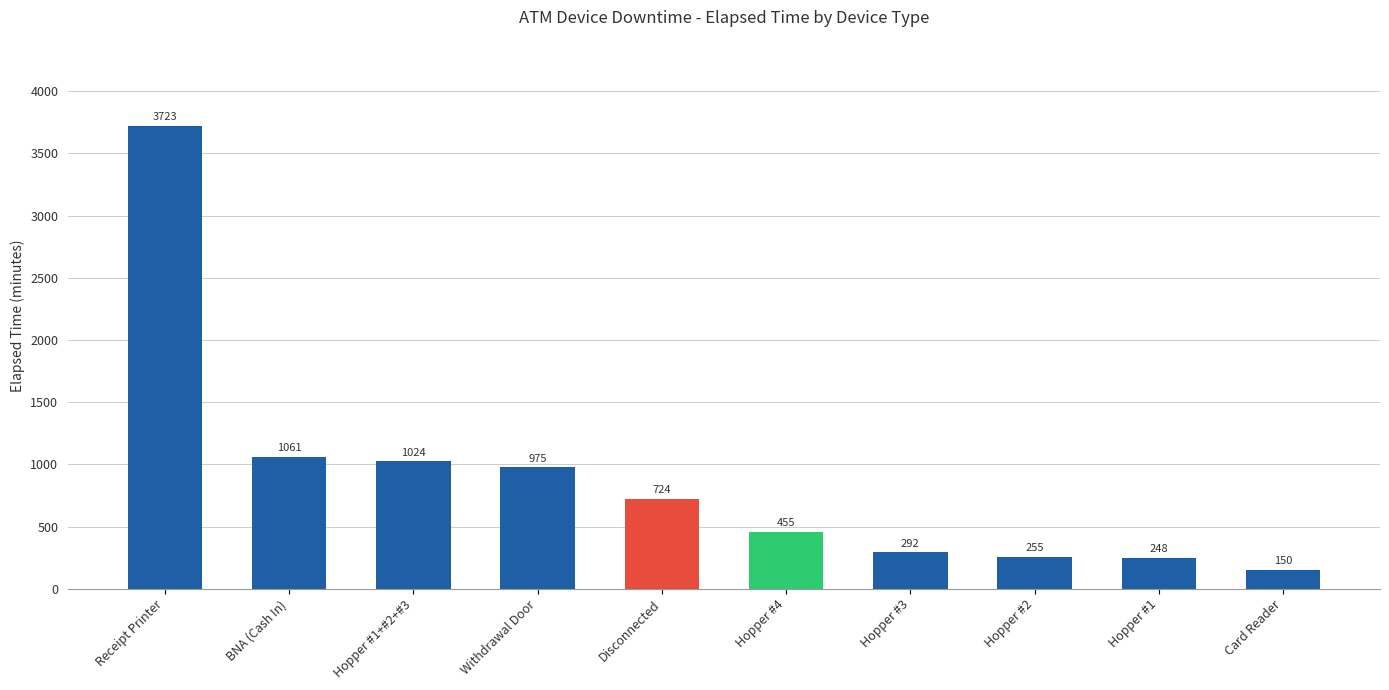

What is the smallest value displayed?

150.0